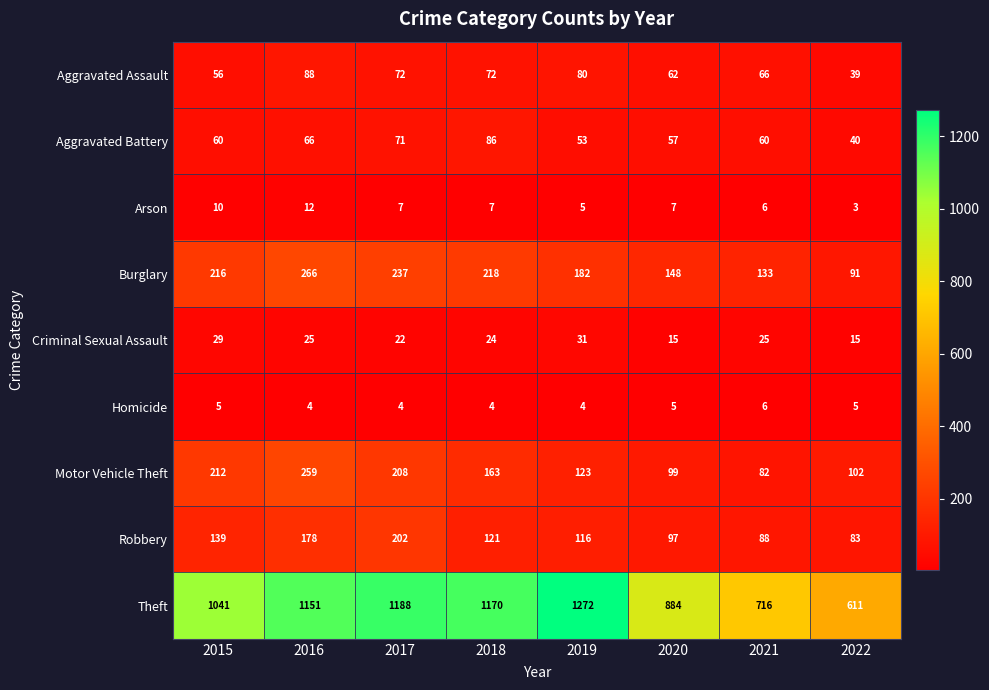

The value of Homicide at 2021 is 6. True or false?

True